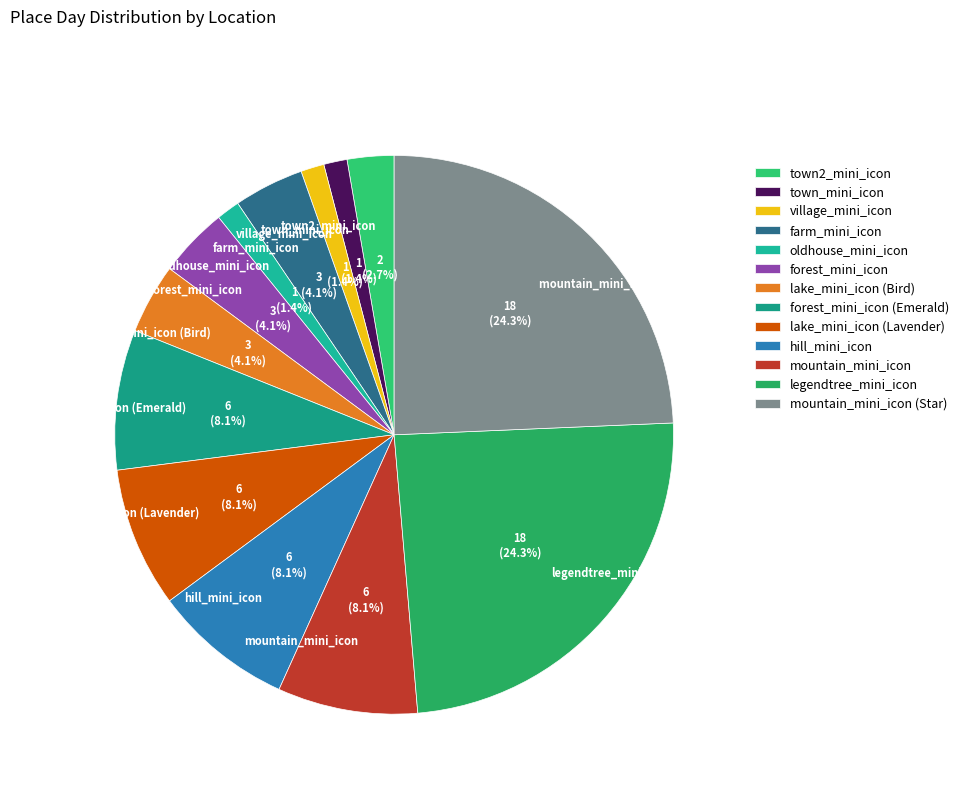

To the nearest percent, what is the average slice percentage?

8%